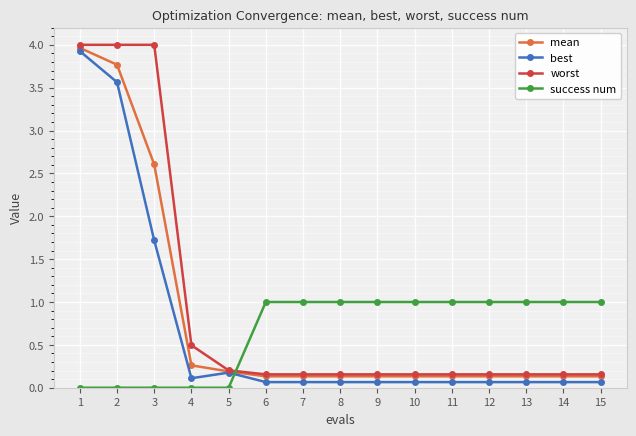

Is the value of best at 15 greater than the value of mean at 11?

No